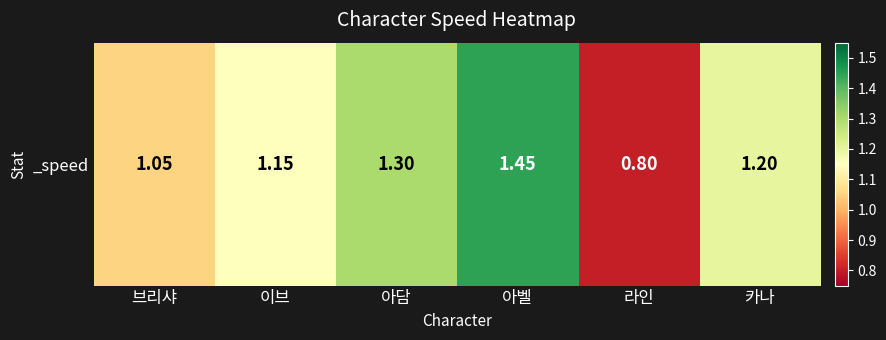

What value does the data have at 아벨?

1.4